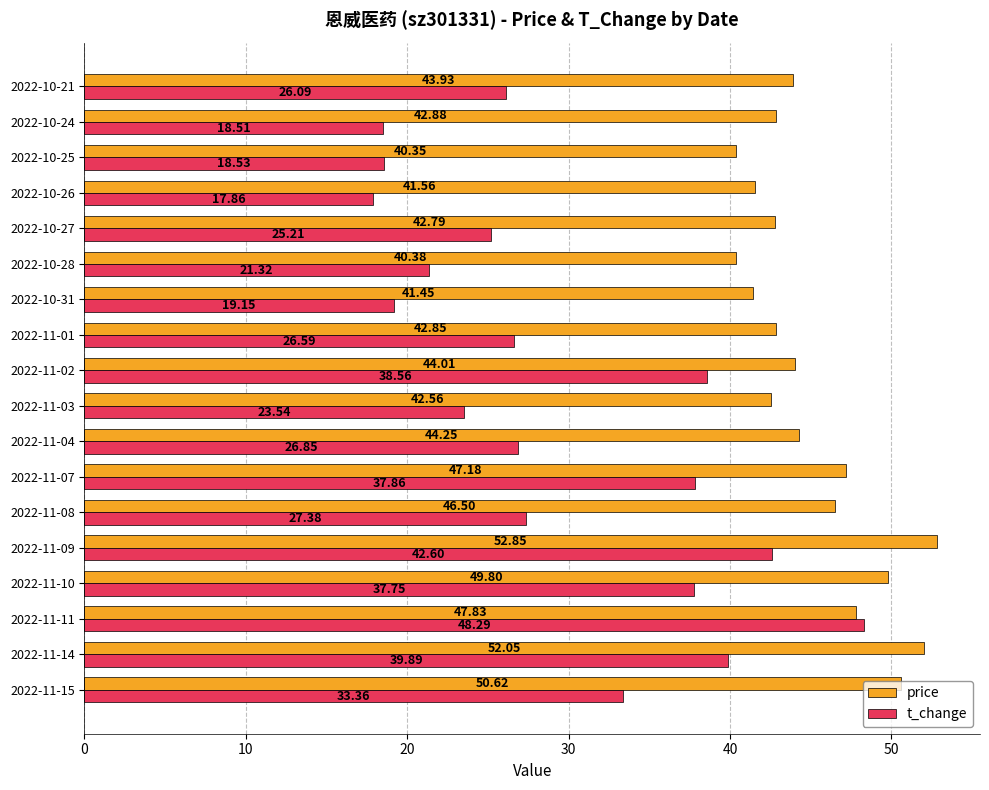

Where is price nearest to the value 46?

2022-11-08